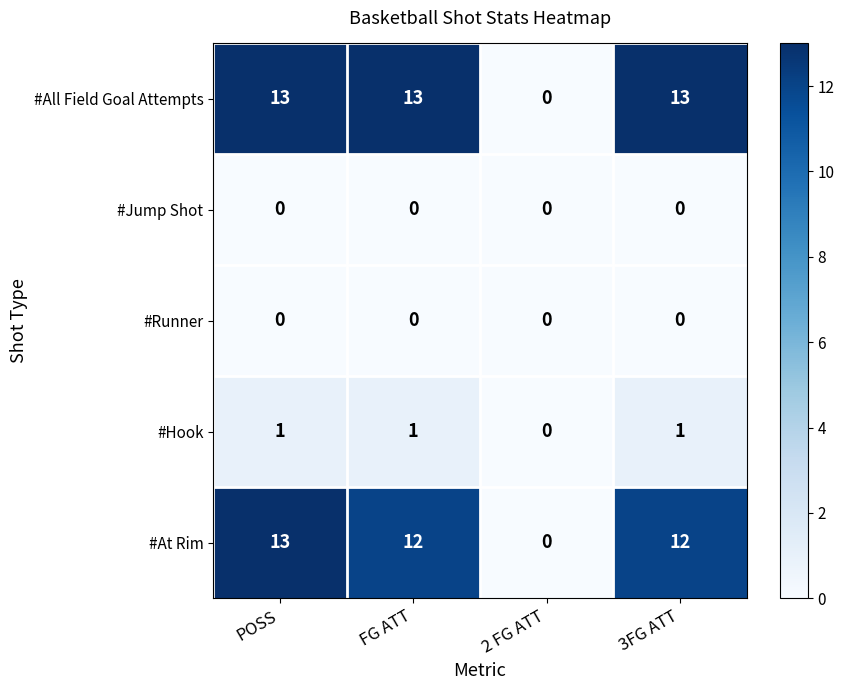

Which series has the largest total across all categories?

#All Field Goal Attempts